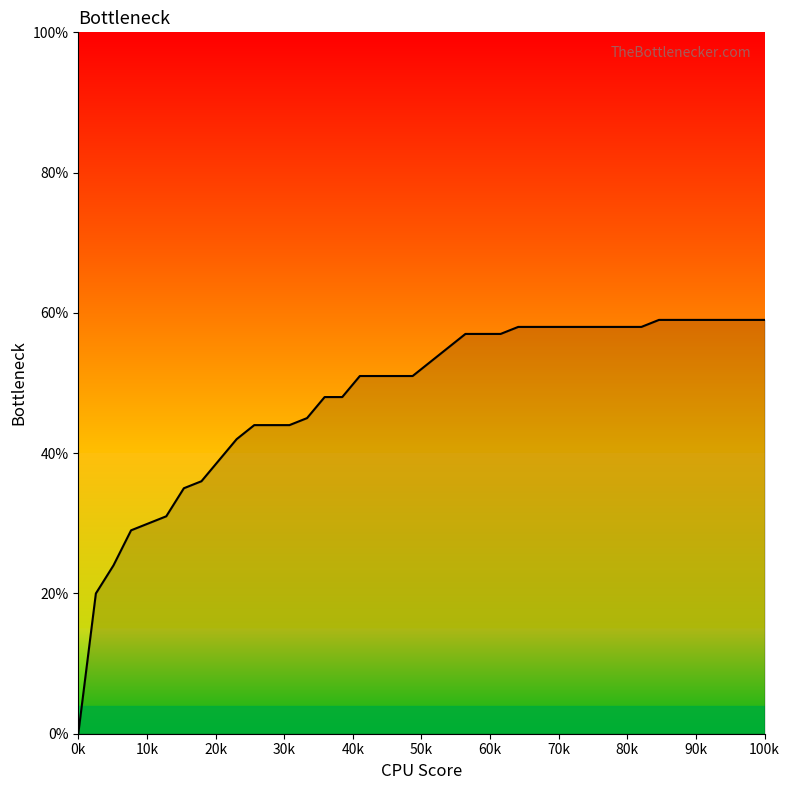

What is the difference between the maximum and minimum values?

0.6